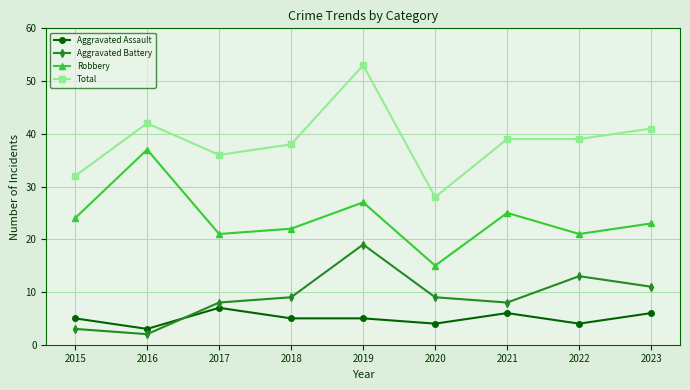

Which series has the largest total across all categories?

Total